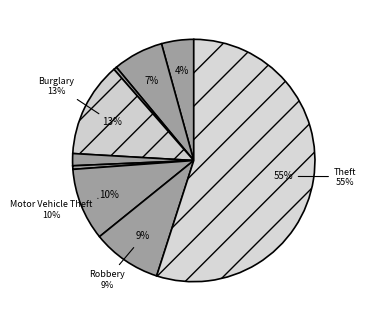

To the nearest percent, what is the difference between the Burglary and Homicide slice percentages?

12%